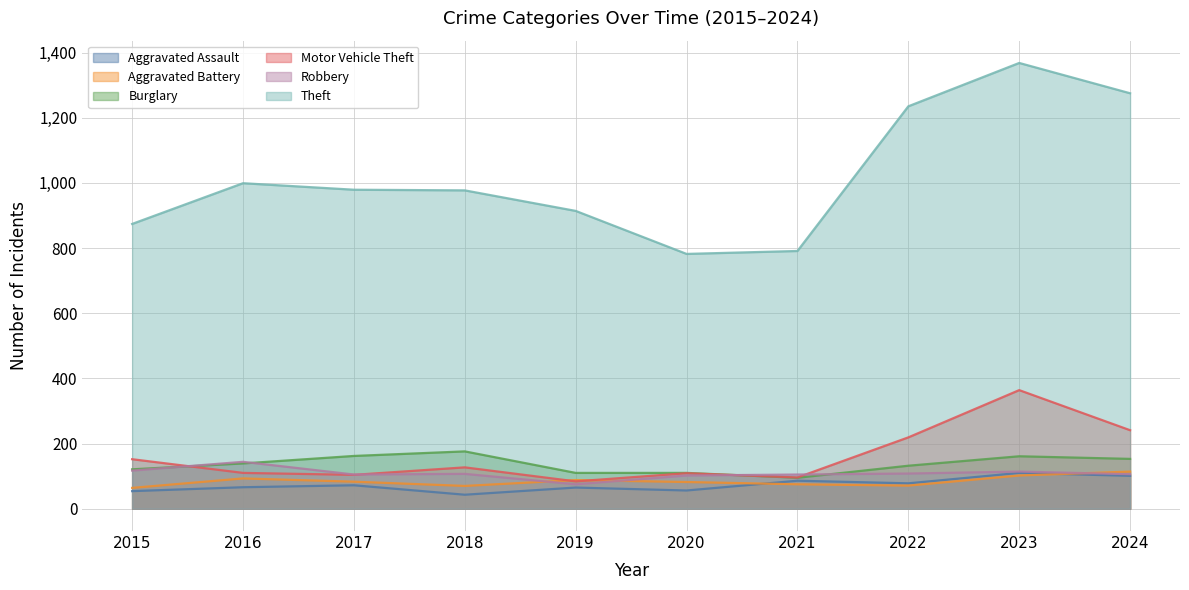

Count the number of categories in the chart.

10